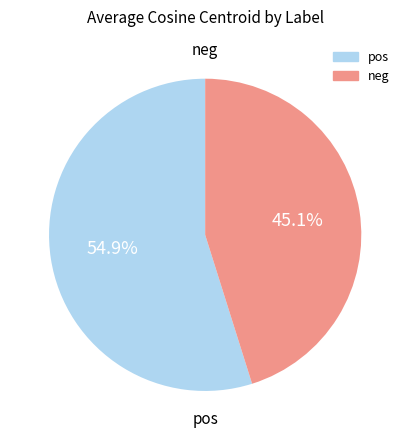

Combined, do pos and neg account for over 50%?

Yes